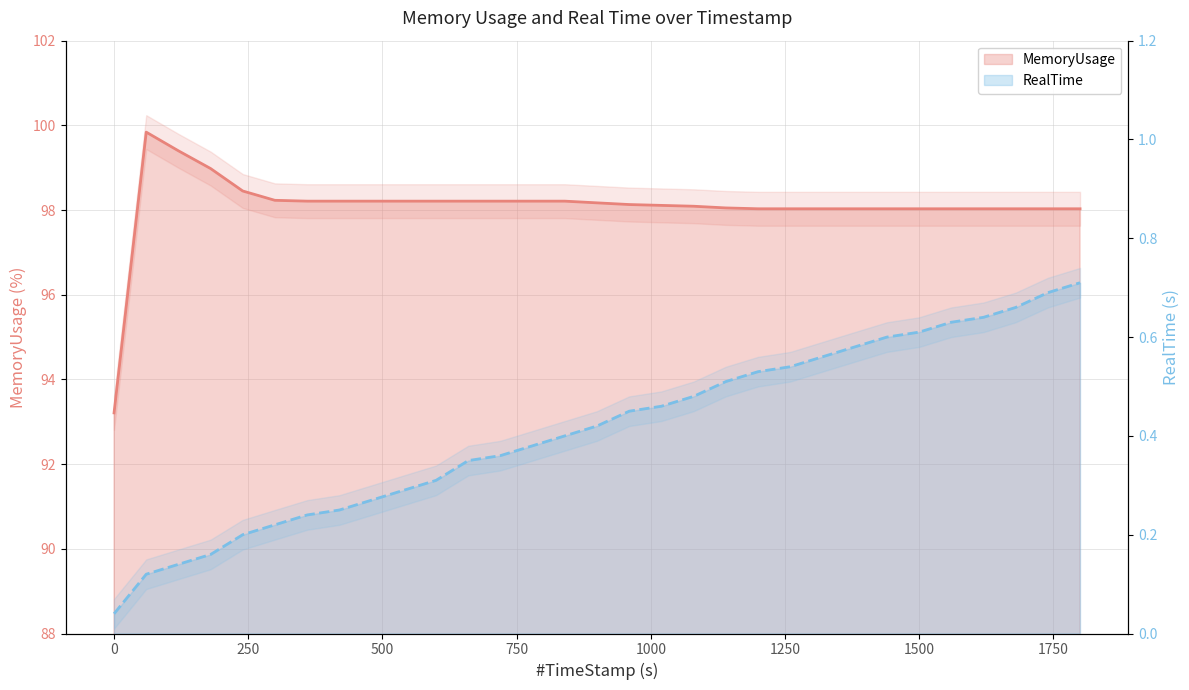

What is the average value of the MemoryUsage series?

98.1